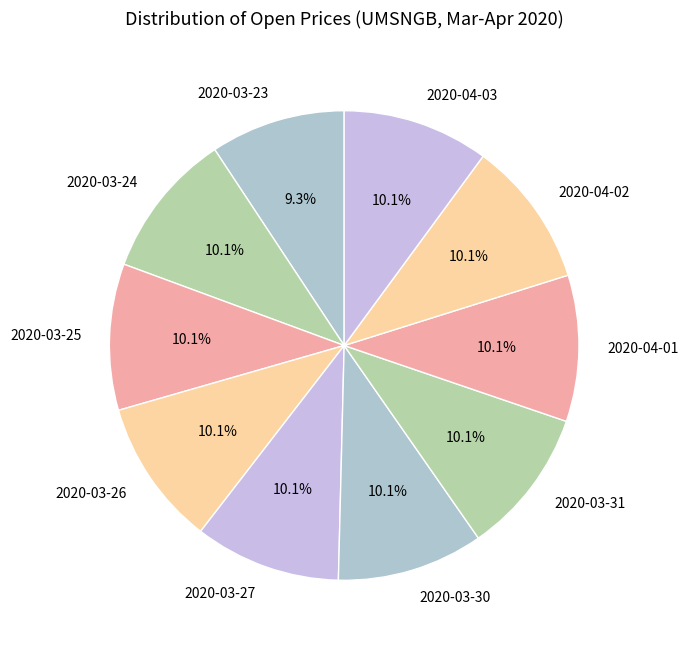

Which category has the smallest portion of the pie?

2020-03-23